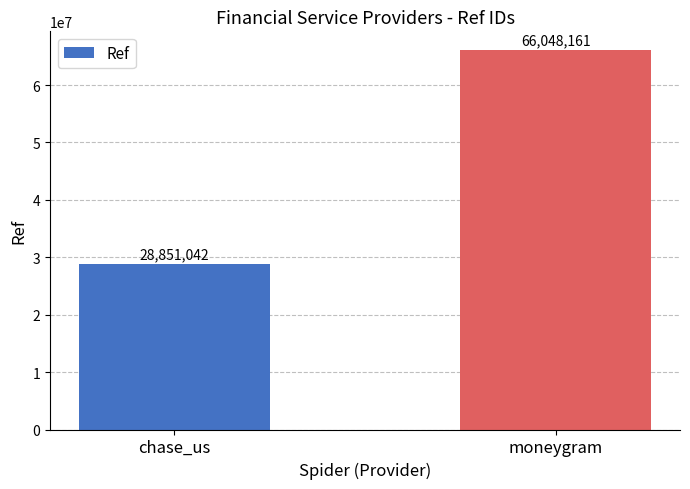

Approximately how many times larger is the value at moneygram compared to chase_us?

2.3